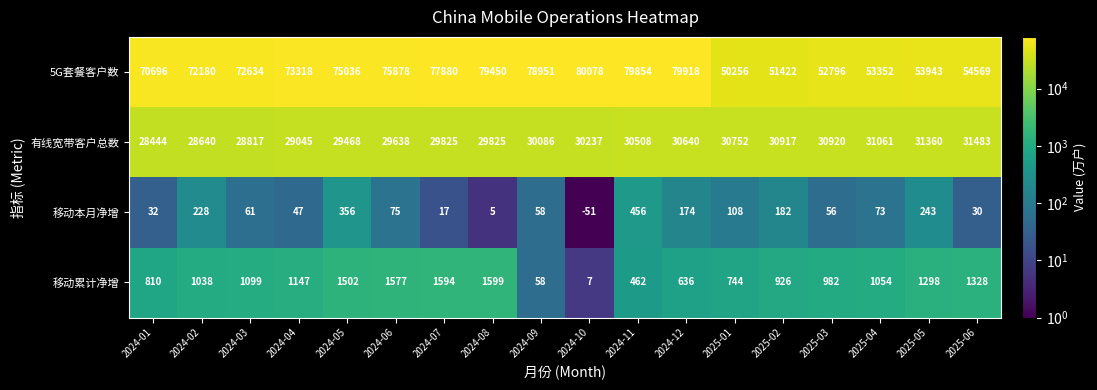

Which series has the largest total across all categories?

5G套餐客户数